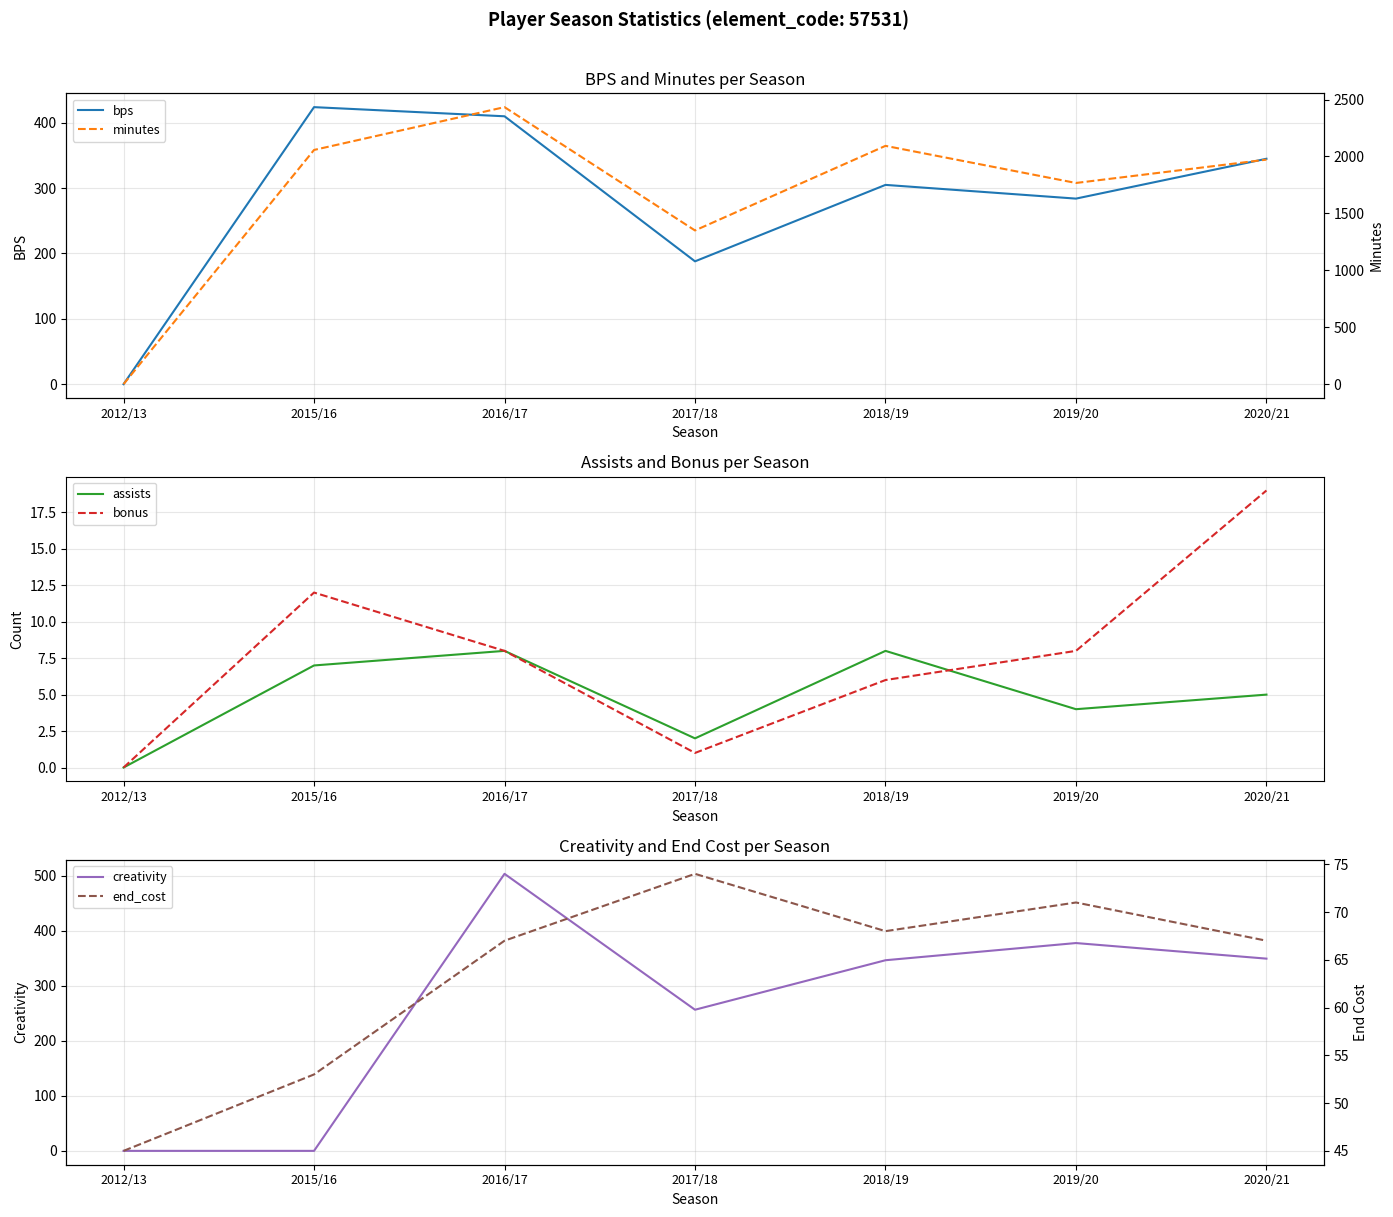

How many distinct data groups are displayed?

6